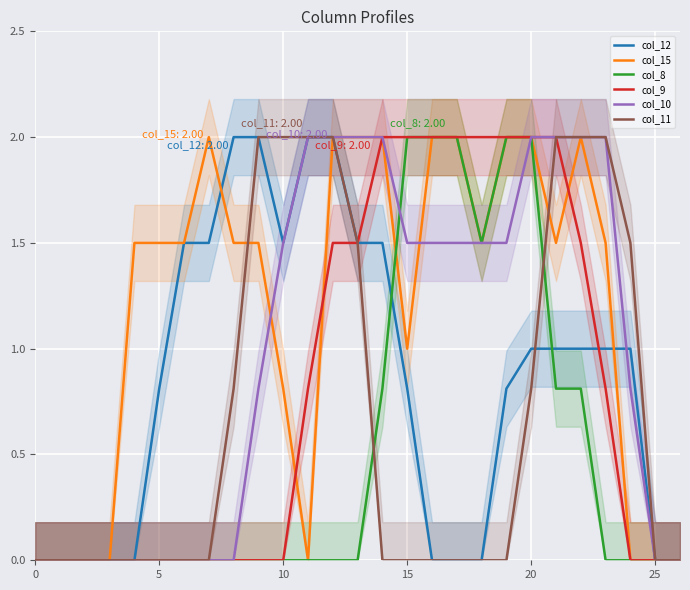

What is the difference between the maximum and minimum values in the col_8 series?

2.0